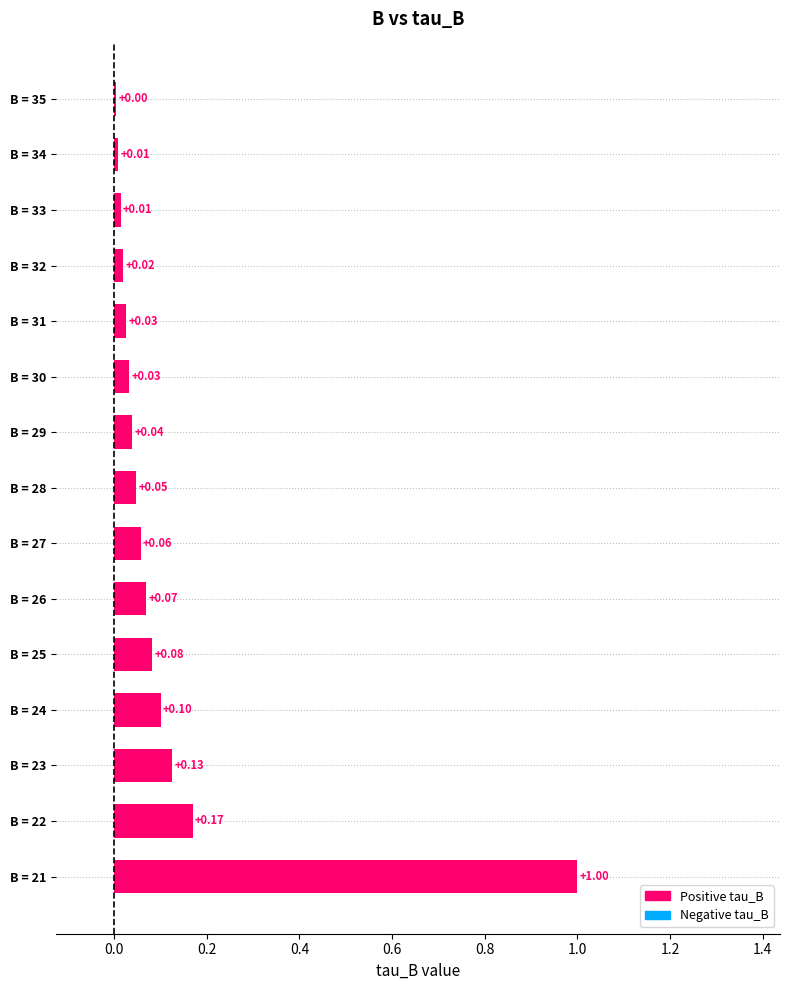

Between B = 31 and B = 35, which is larger?

B = 31